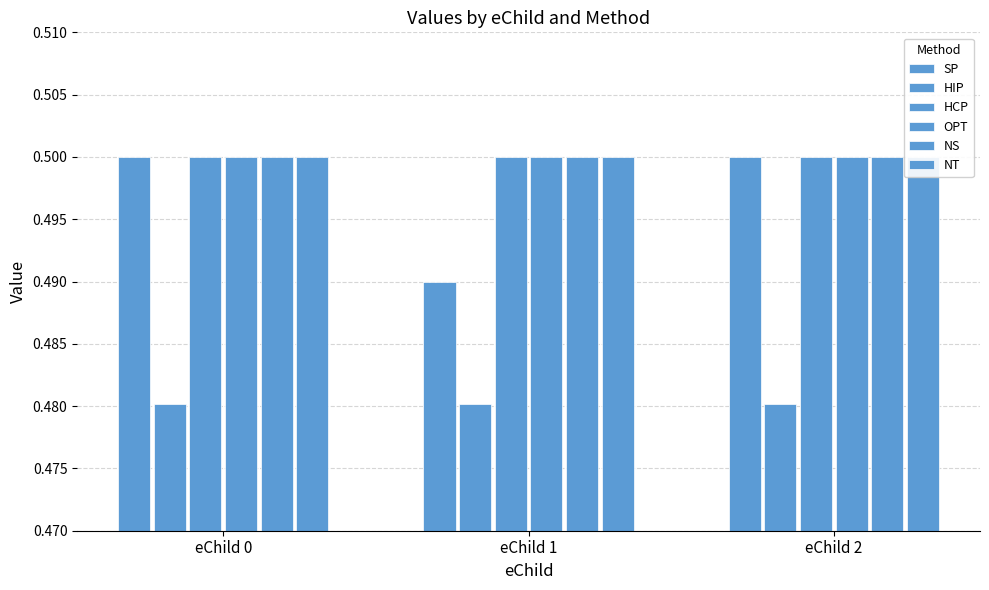

How many bars are there in each group?

6